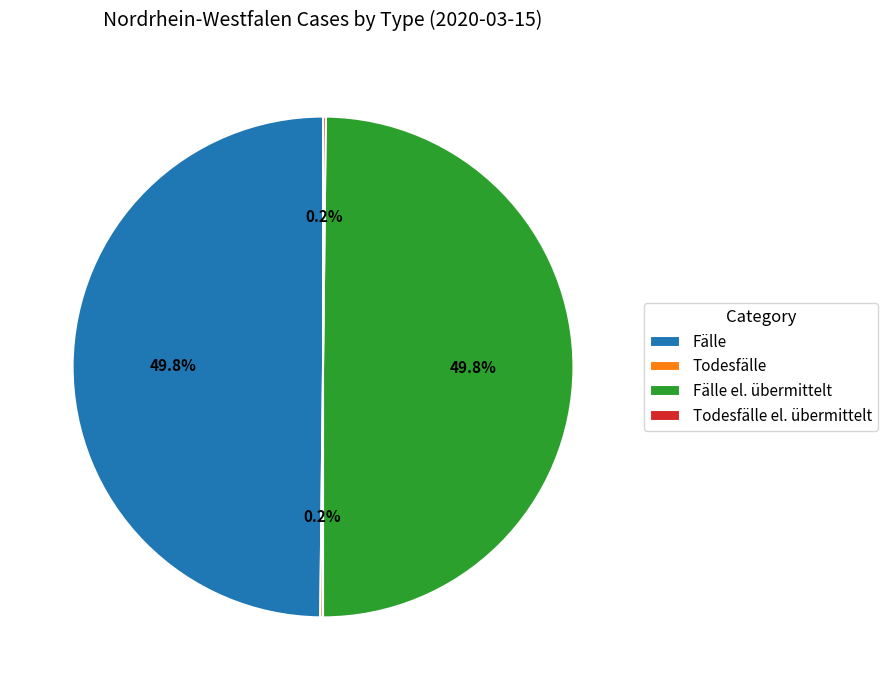

What percentage do Fälle and Fälle el. übermittelt together represent?

99.6%